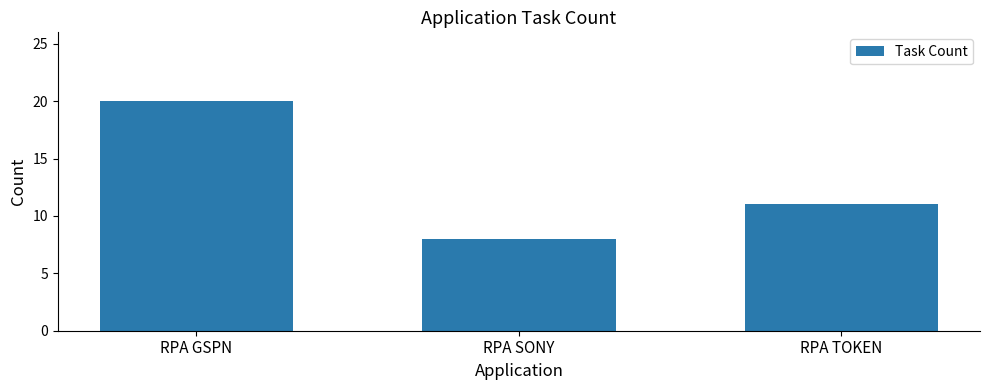

What is the change in value from RPA SONY to RPA TOKEN?

+3